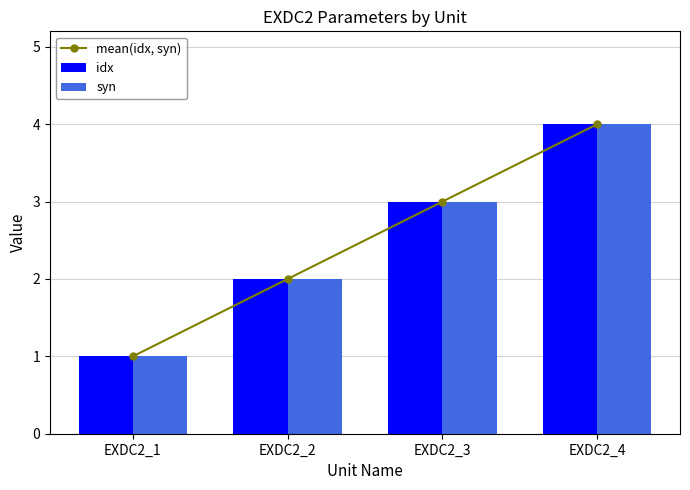

What is the total value across all series at EXDC2_4?

12